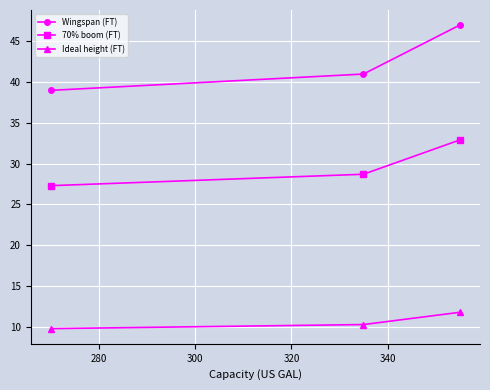

List the series in order of their peak value, lowest first.

Ideal height (FT), 70% boom (FT), Wingspan (FT)